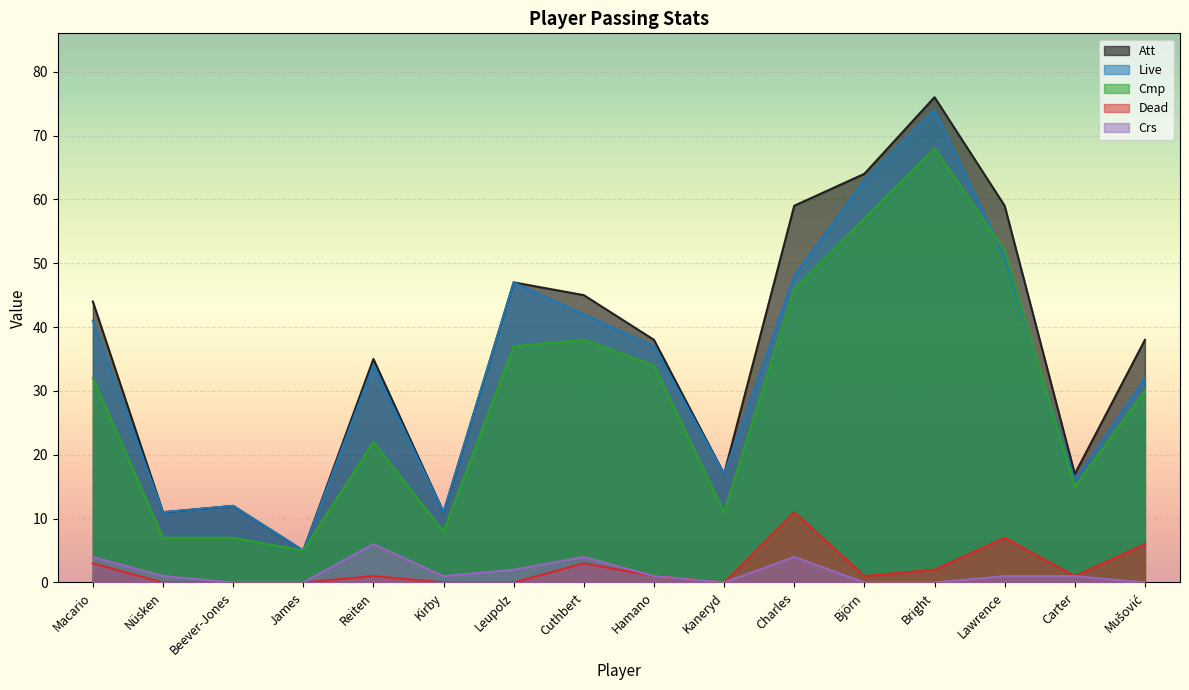

What is the value of the Live point at the 5th from the left?

34